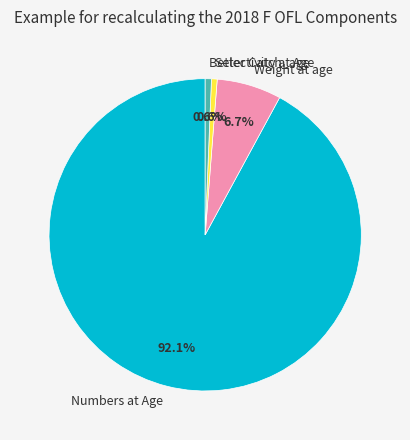

Which has a higher value, Weight at age or Selectivity at Age?

Weight at age